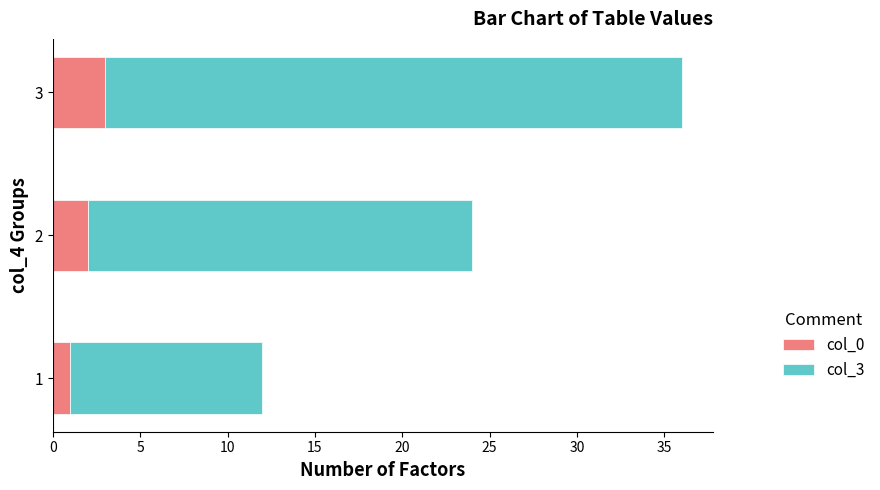

At which category is the sum across all series the highest?

3